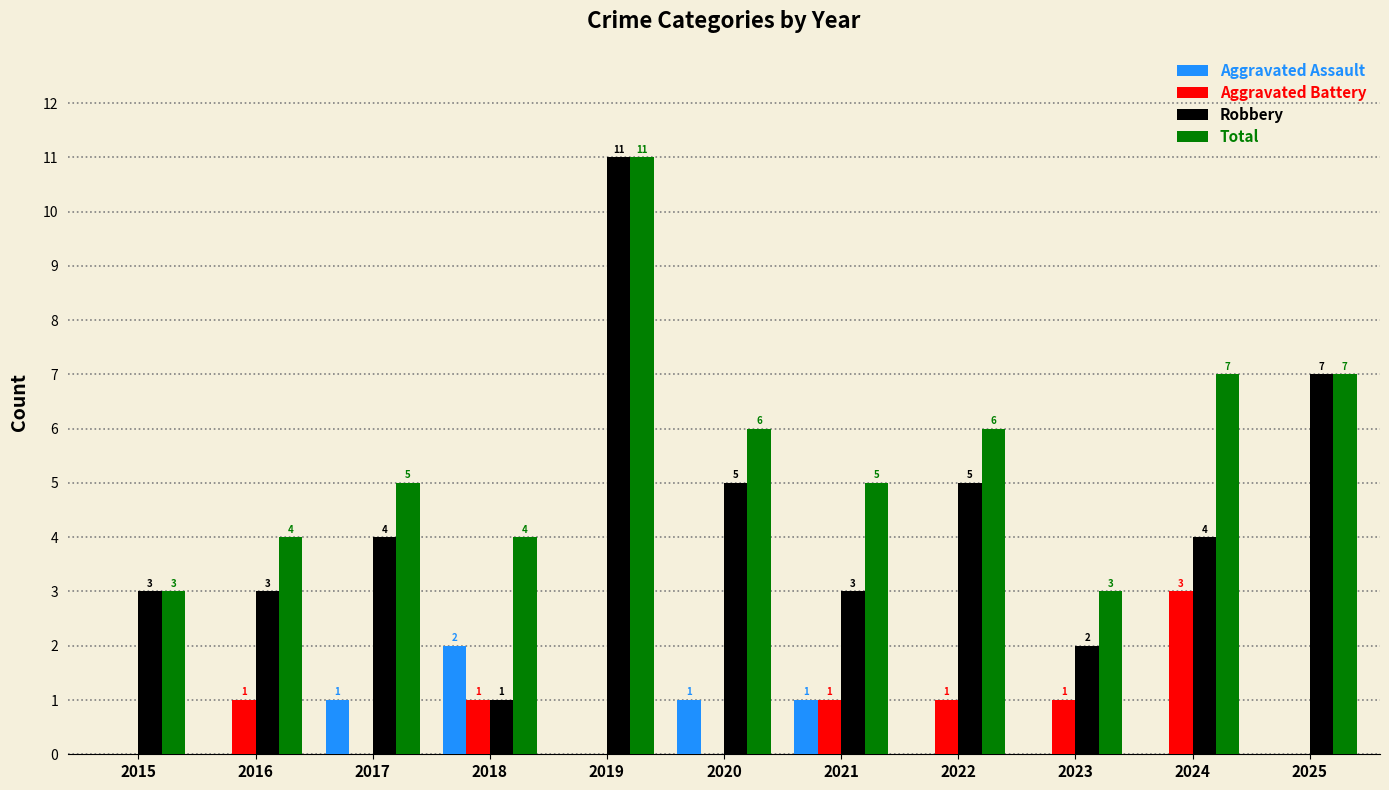

Which series has the widest spread of values?

Robbery